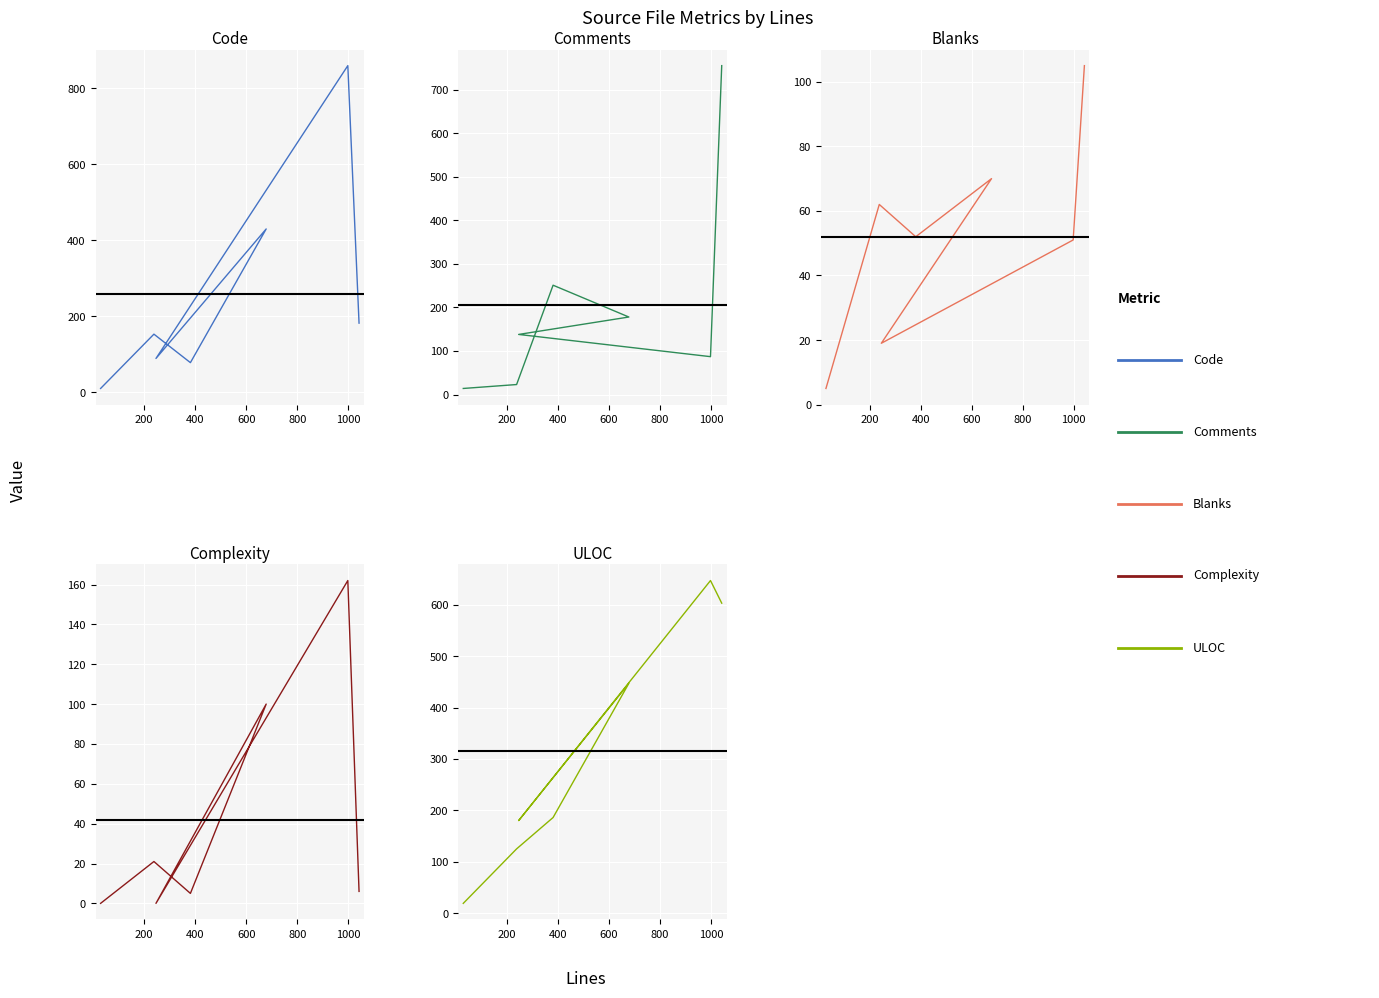

Count the number of categories in the chart.

7